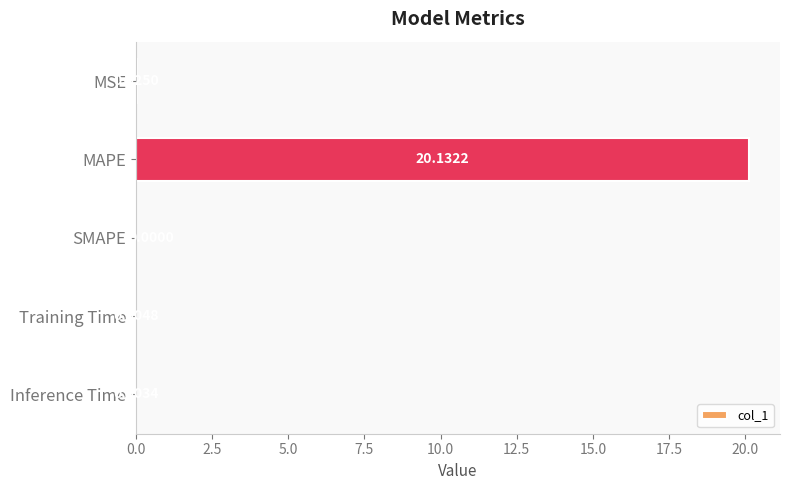

How many values exceed 0?

4